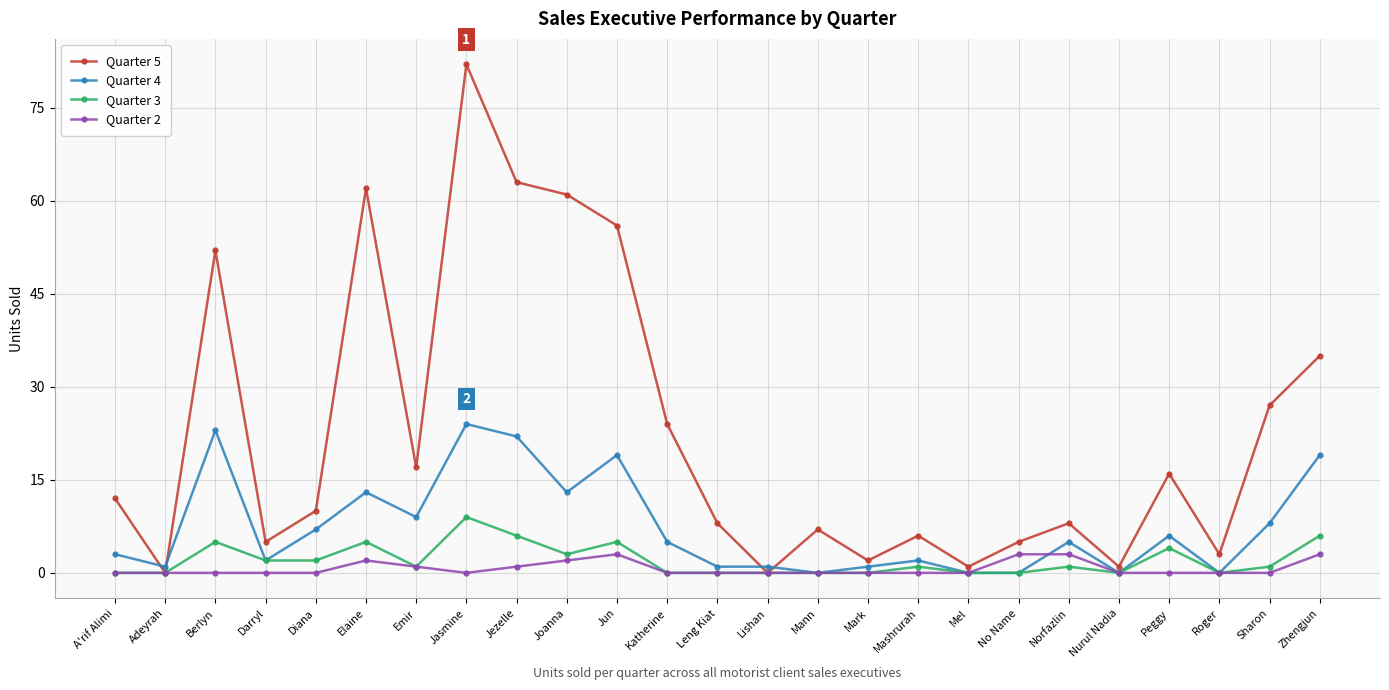

What is the approximate value of Quarter 4 at Mashrurah?

2